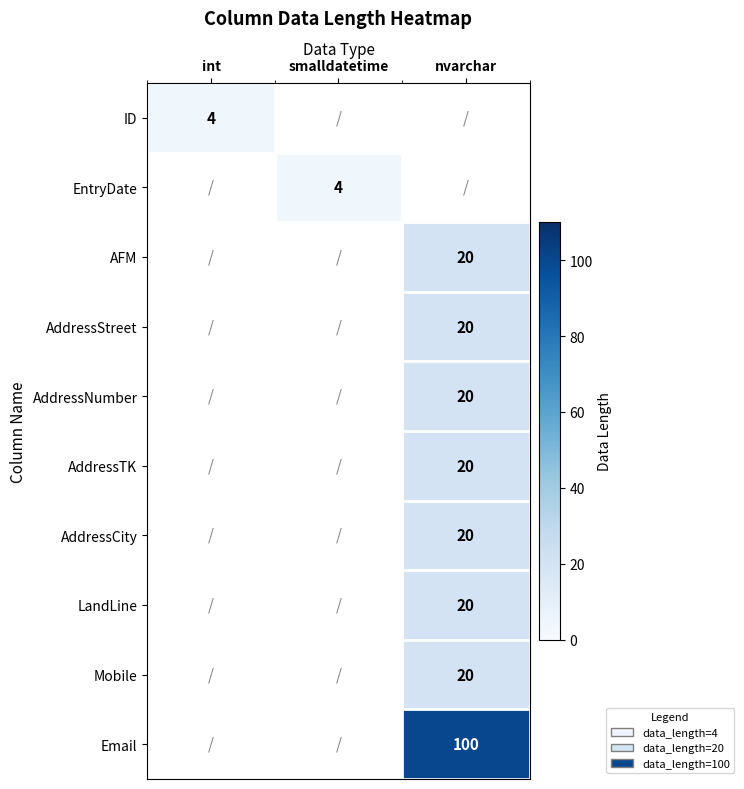

Is it true that ID equals 7 at int?

False